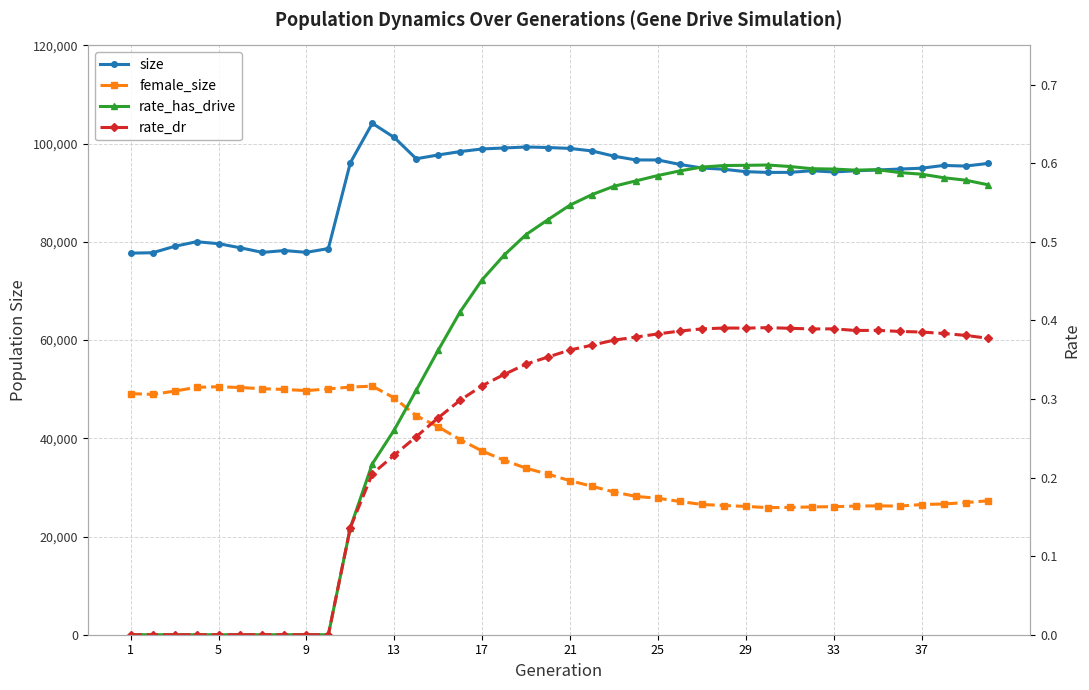

What is the sum of all female_size values?

1456515.0